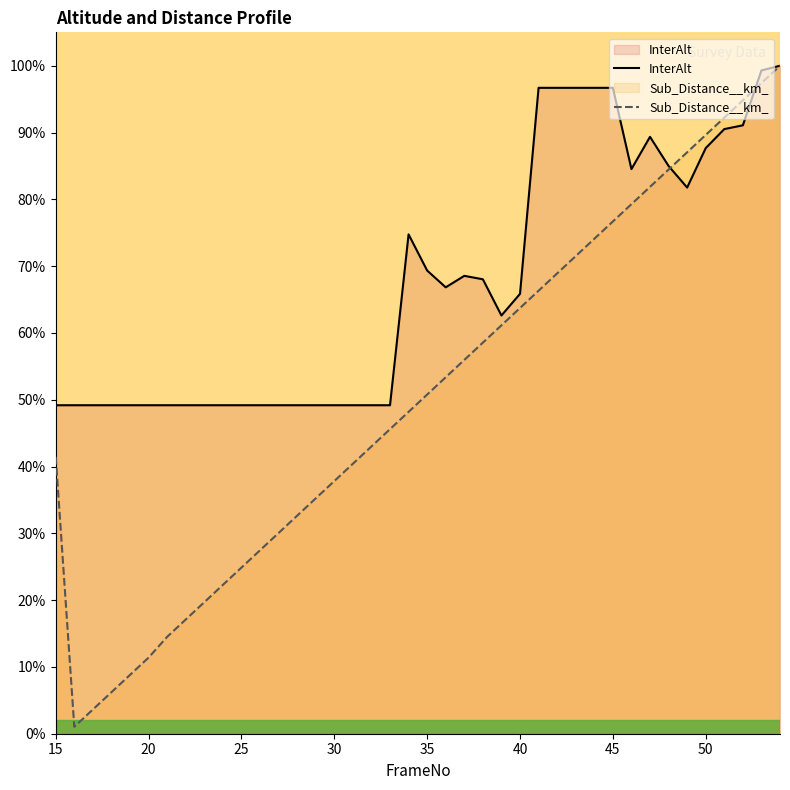

In InterAlt, how many points are lower than both neighbors (excluding endpoints)?

4